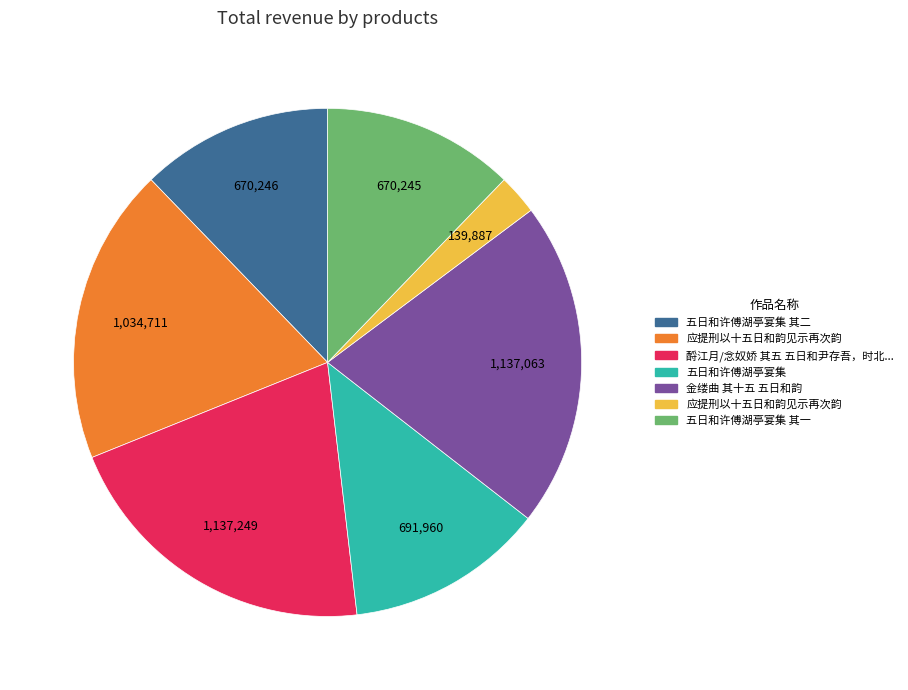

Count the number of slices in the pie.

7